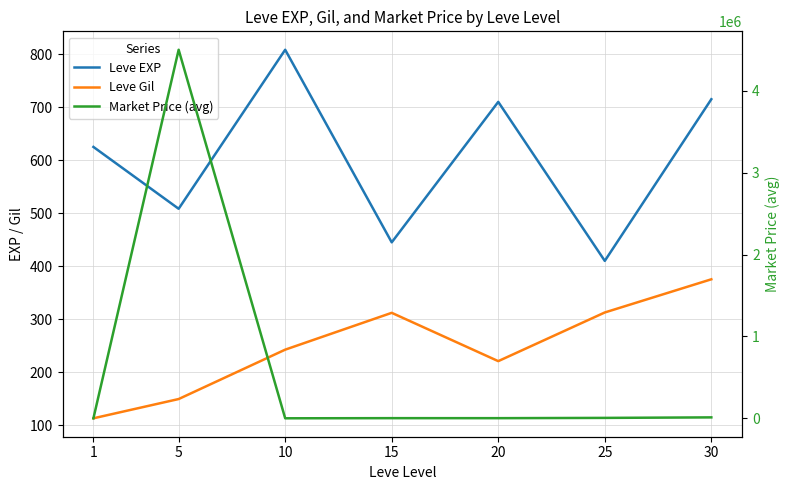

The value of Leve EXP at 30 is 715.0. True or false?

True